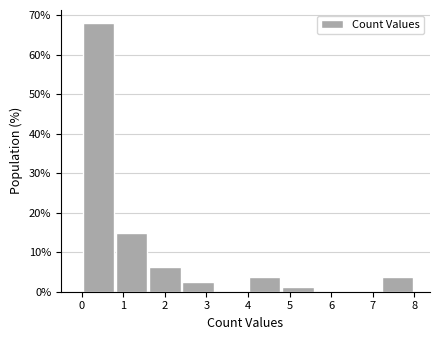

Reading left to right, list every bar in this chart as the range it spans on the x-axis followed by its height. The values are not printed on the chart, so give them approximately, as read against the axis.

0.0 to 0.8: 68
0.8 to 1.6: 15
1.6 to 2.4: 6
2.4 to 3.2: 2
3.2 to 4.0: 0
4.0 to 4.8: 4
4.8 to 5.6: 1
5.6 to 6.4: 0
6.4 to 7.2: 0
7.2 to 8.0: 4